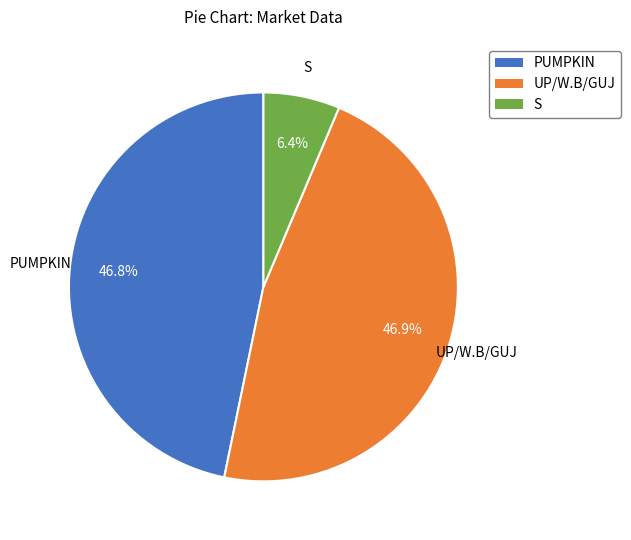

Is it true that PUMPKIN is 47% of the pie?

True